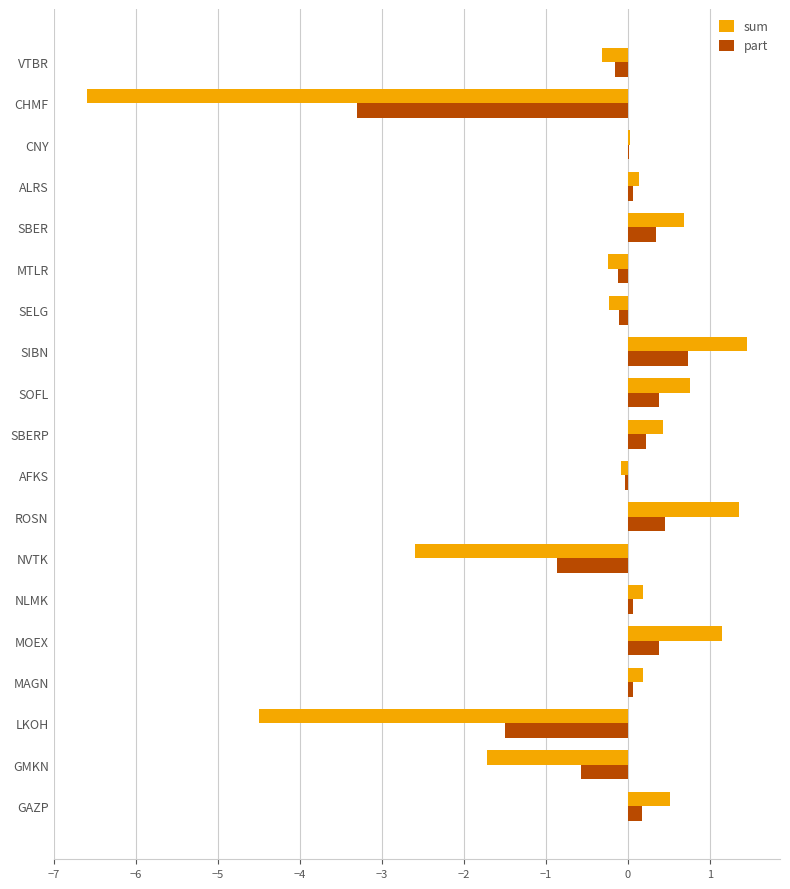

Which series changed the most between MOEX and AFKS?

sum